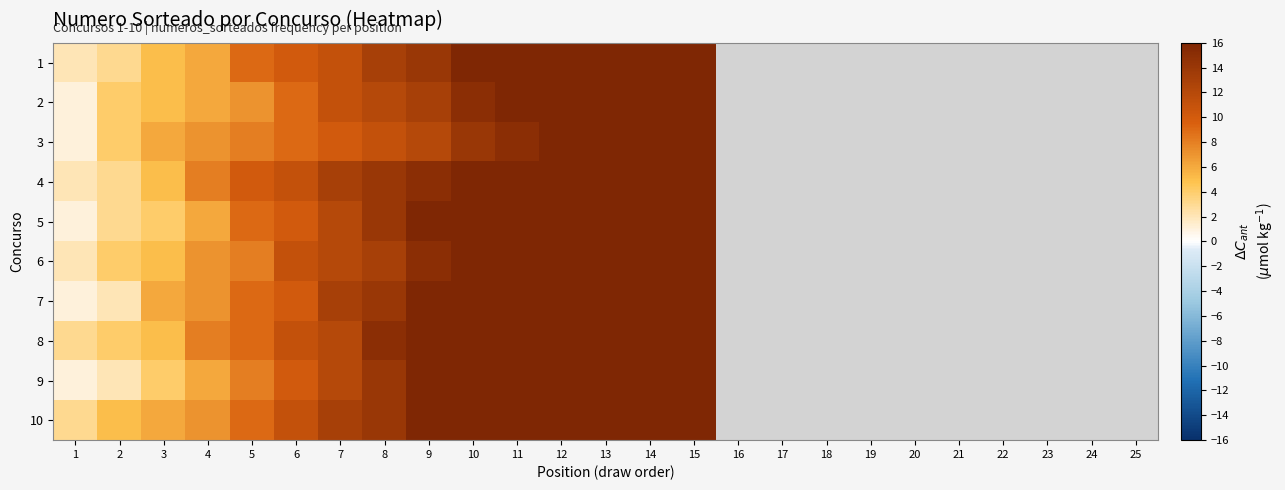

What value does the 3 series have at 5?

8.0